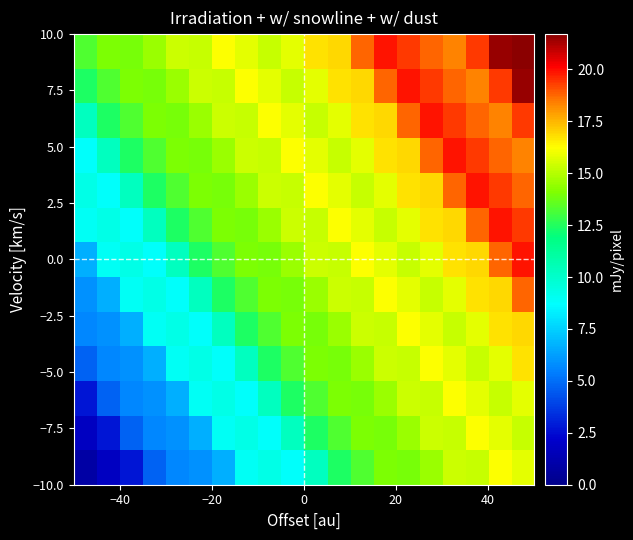

How many distinct data groups are displayed?

13